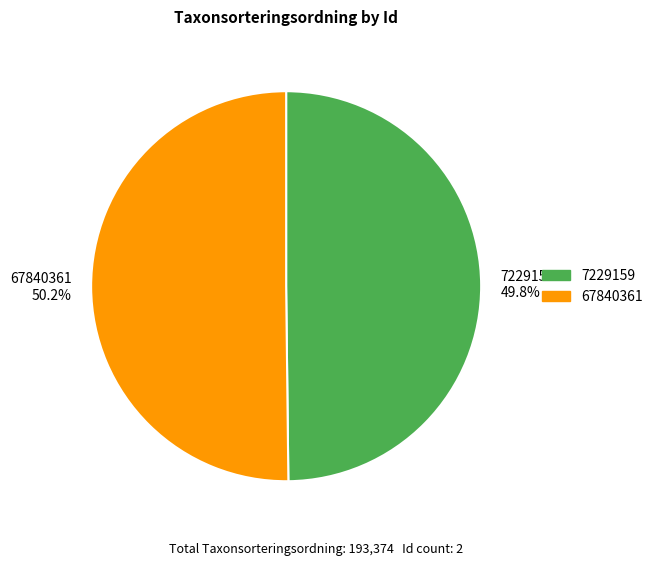

What portion of the pie excludes 7229159?

50.2%